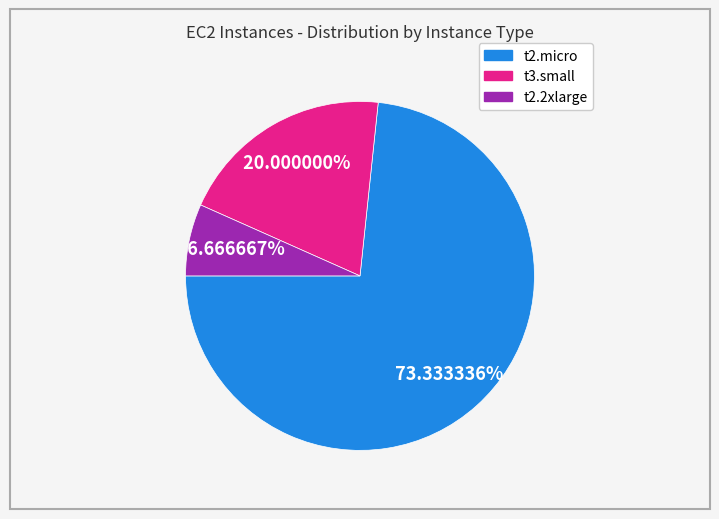

Combined, what portion of the pie is t3.small and t2.2xlarge?

26.7%